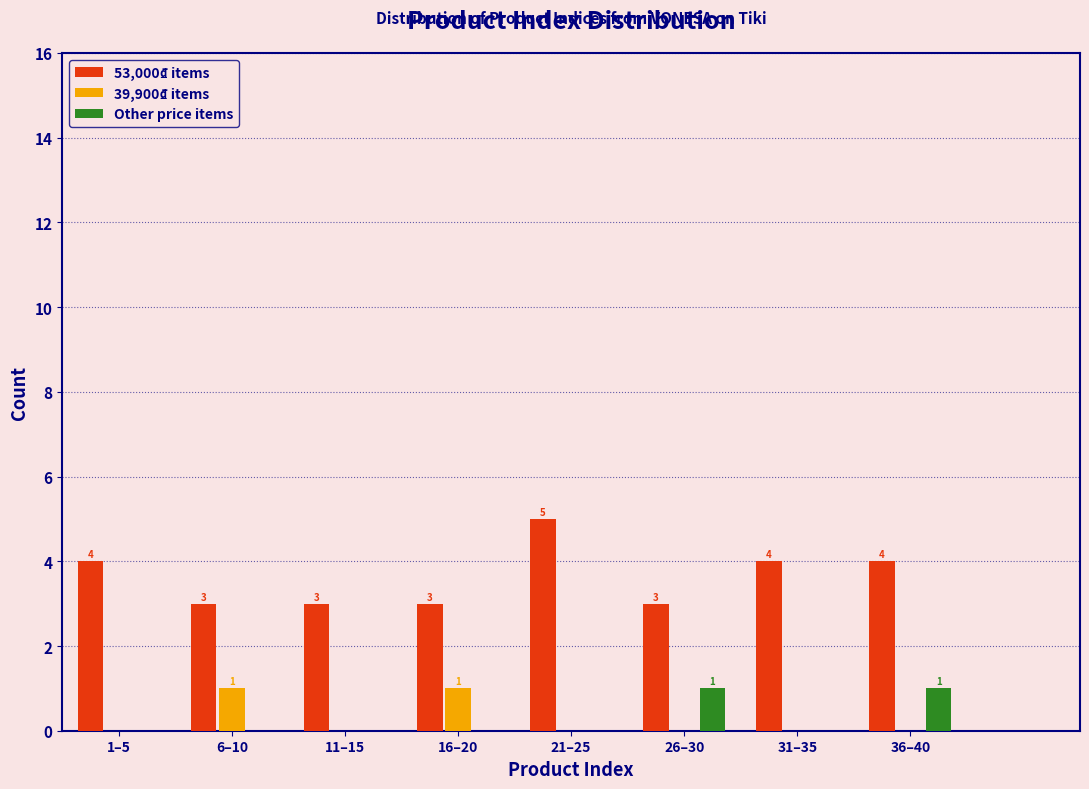

Reading right to left, extract all data points from this chart.

53,000₫ items: 36–40=4	31–35=4	26–30=3	21–25=5	16–20=3	11–15=3	6–10=3	1–5=4
39,900₫ items: 36–40=0	31–35=0	26–30=0	21–25=0	16–20=1	11–15=0	6–10=1	1–5=0
Other price items: 36–40=1	31–35=0	26–30=1	21–25=0	16–20=0	11–15=0	6–10=0	1–5=0